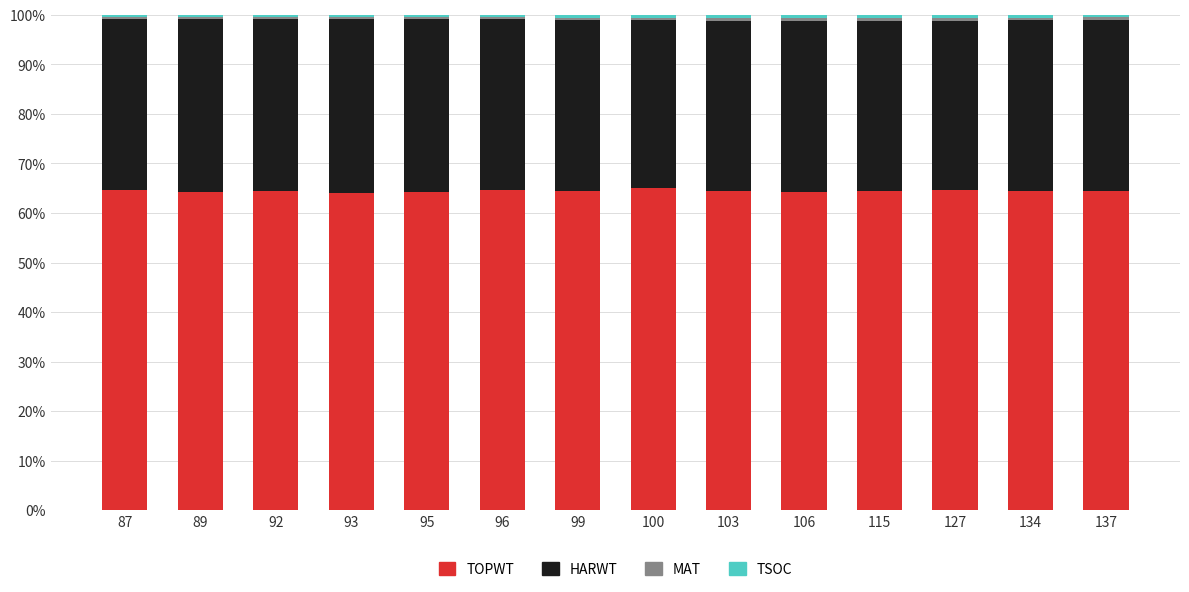

What is the lowest value of the TOPWT series?

64.1